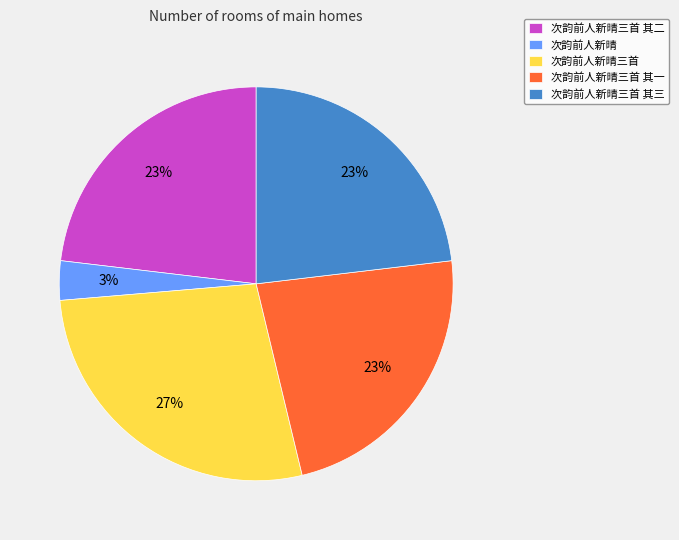

Is the sum of 次韵前人新晴三首 其二 and 次韵前人新晴三首 其一 greater than half?

No